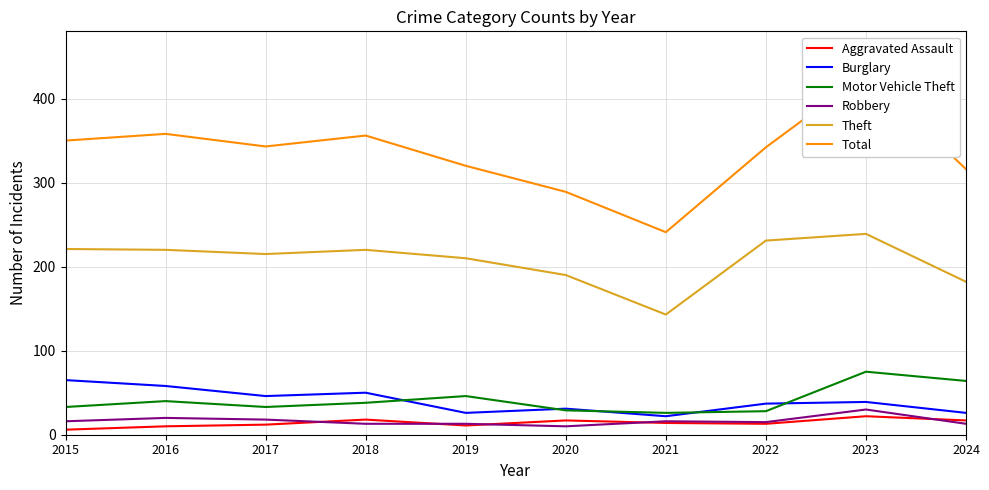

Is it true that Robbery equals 13 at 2018?

True